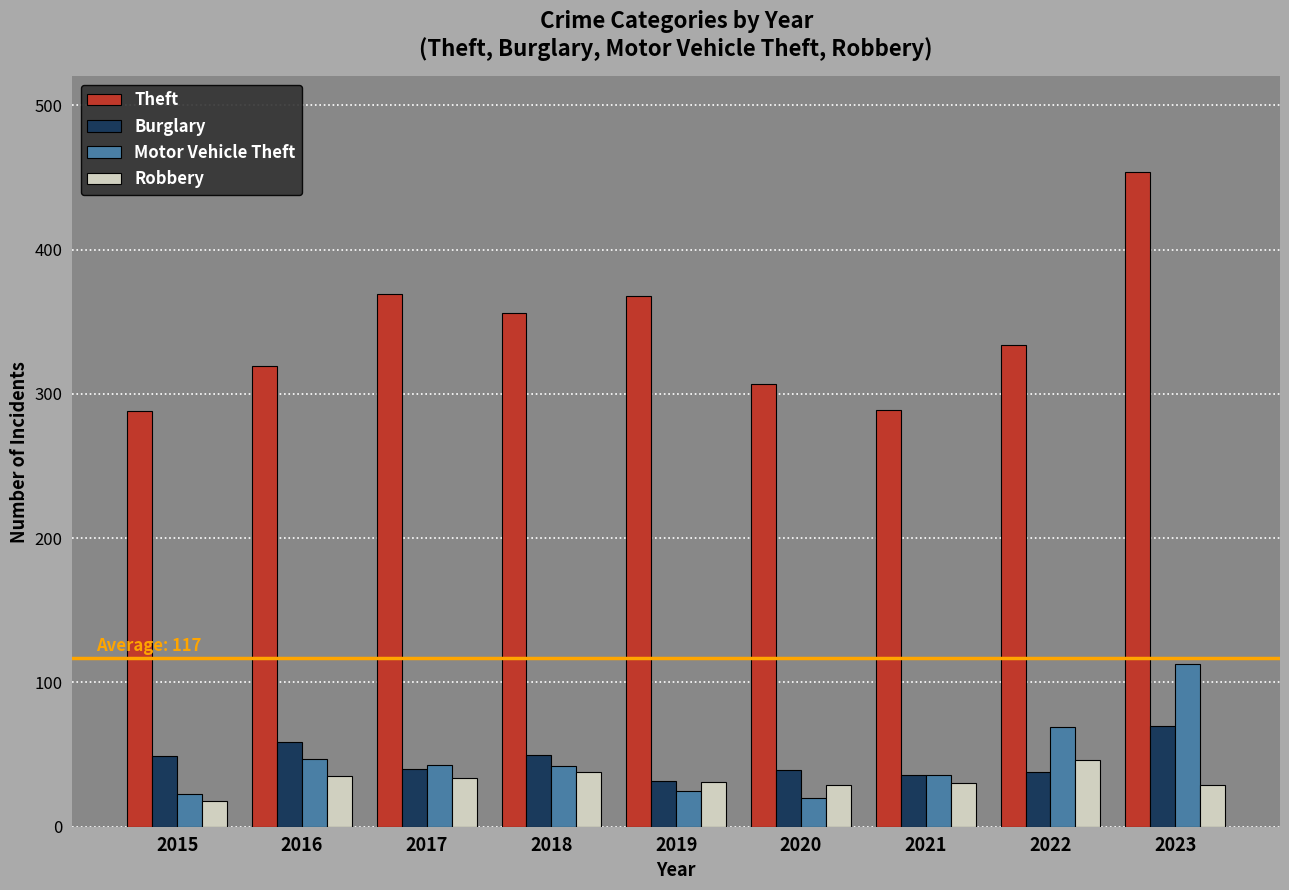

Count the number of categories in the chart.

9